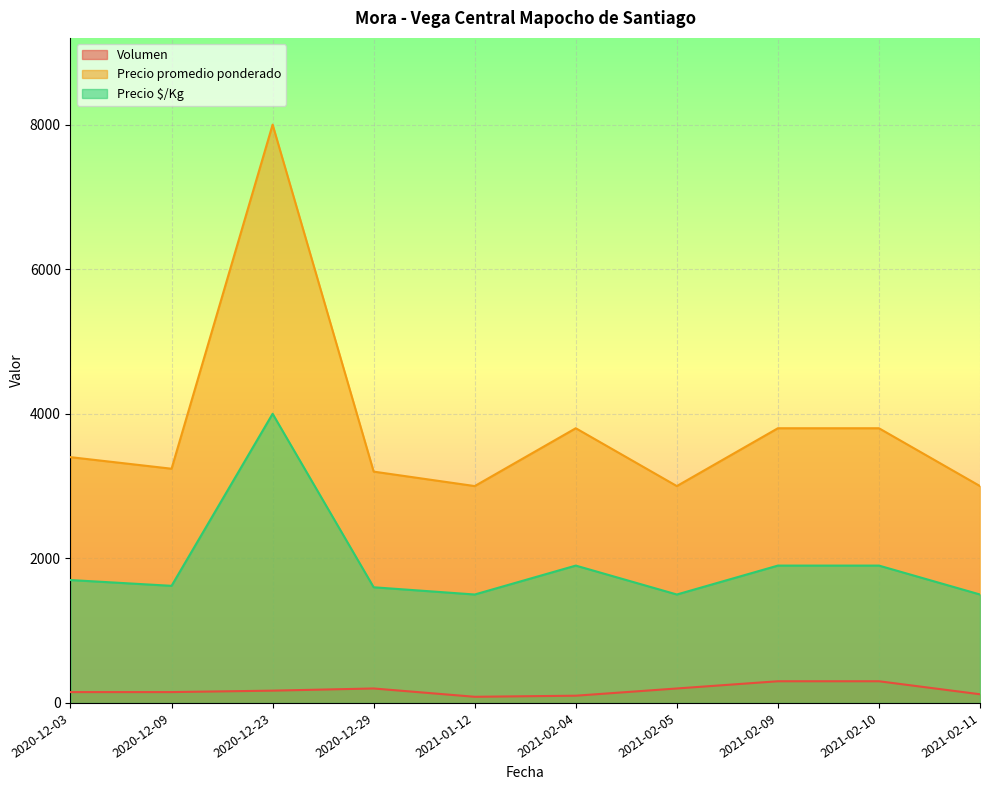

How many lines are shown in the chart?

3